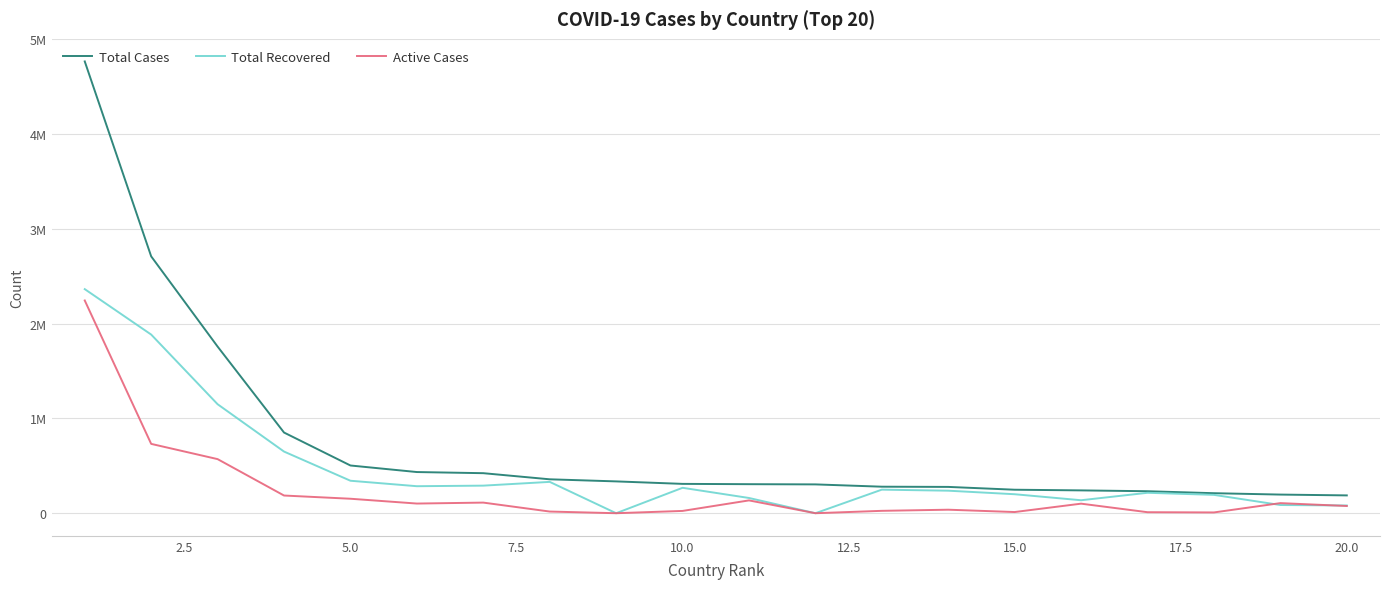

List the series in order of their peak value, highest first.

Total Cases, Total Recovered, Active Cases